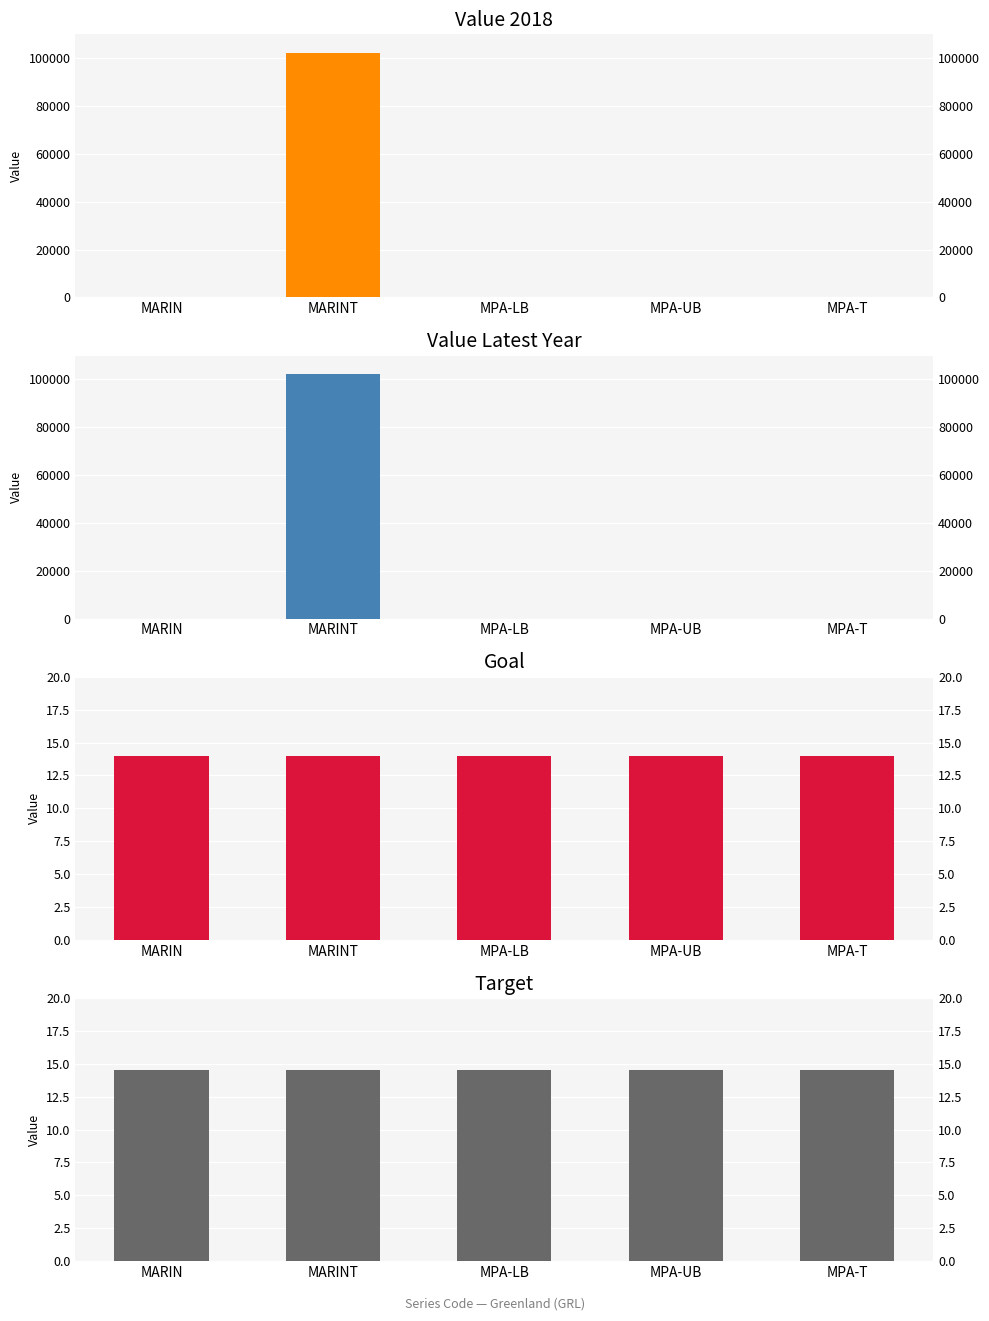

Reading right to left, transcribe all the data shown in this chart.

Value 2018: MPA-T=25.8	MPA-UB=25.8	MPA-LB=25.8	MARINT=102325.4	MARIN=4.5
Value Latest Year: MPA-T=25.8	MPA-UB=25.8	MPA-LB=25.8	MARINT=102325.4	MARIN=4.5
Goal: MPA-T=14.0	MPA-UB=14.0	MPA-LB=14.0	MARINT=14.0	MARIN=14.0
Target: MPA-T=14.5	MPA-UB=14.5	MPA-LB=14.5	MARINT=14.5	MARIN=14.5